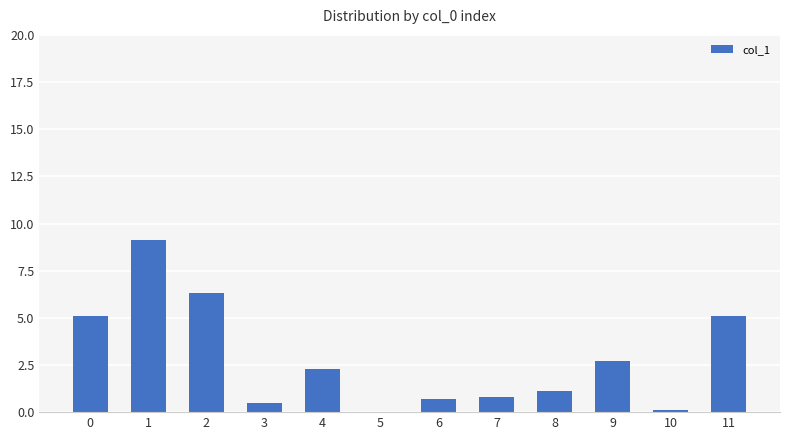

Reading left to right, extract all data points from this chart.

0=5.1	1=9.1	2=6.3	3=0.5	4=2.3	5=0.0	6=0.7	7=0.8	8=1.1	9=2.7	10=0.1	11=5.1